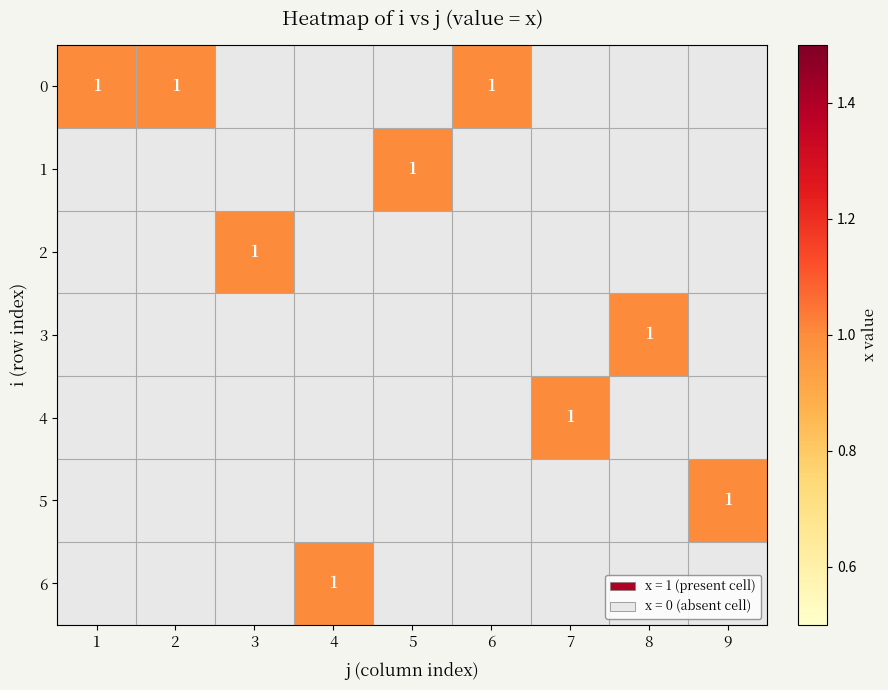

Rank the series at 1 from highest to lowest value.

0, 1, 2, 3, 4, 5, 6